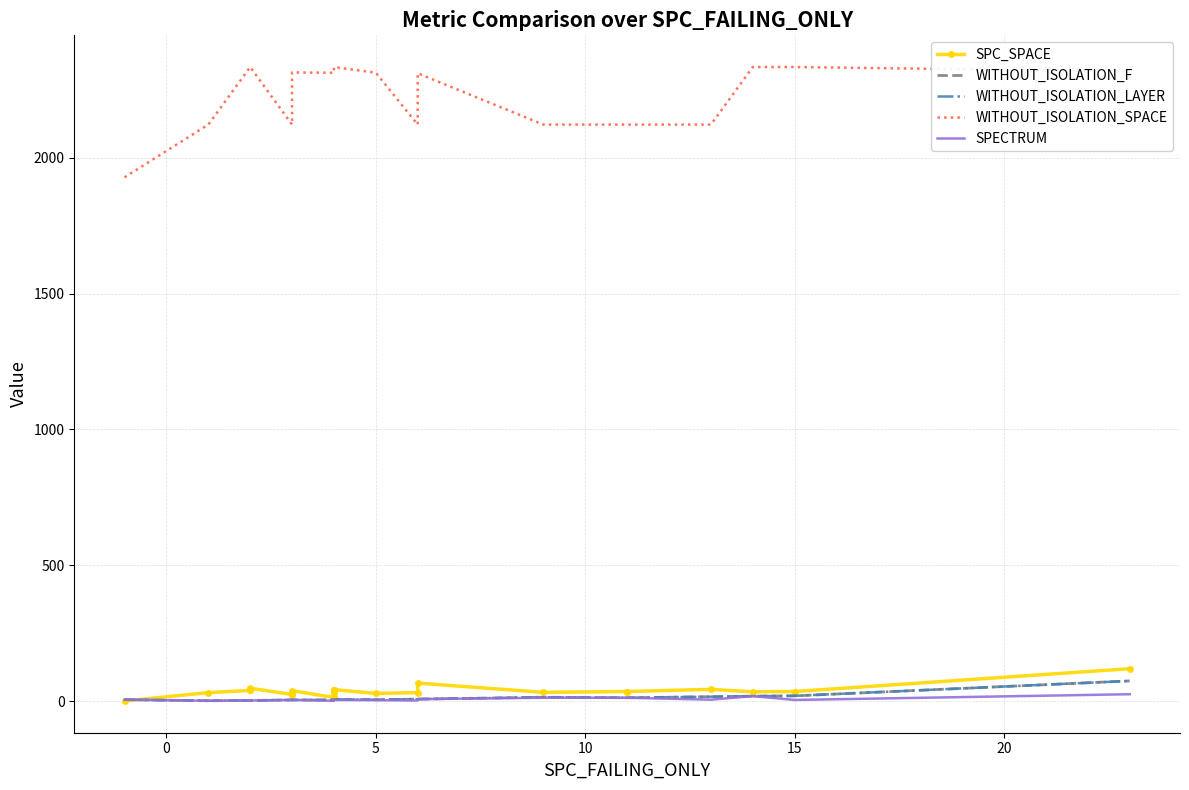

Is the value of WITHOUT_ISOLATION_LAYER at 15 greater than the value of WITHOUT_ISOLATION_SPACE at 18?

No